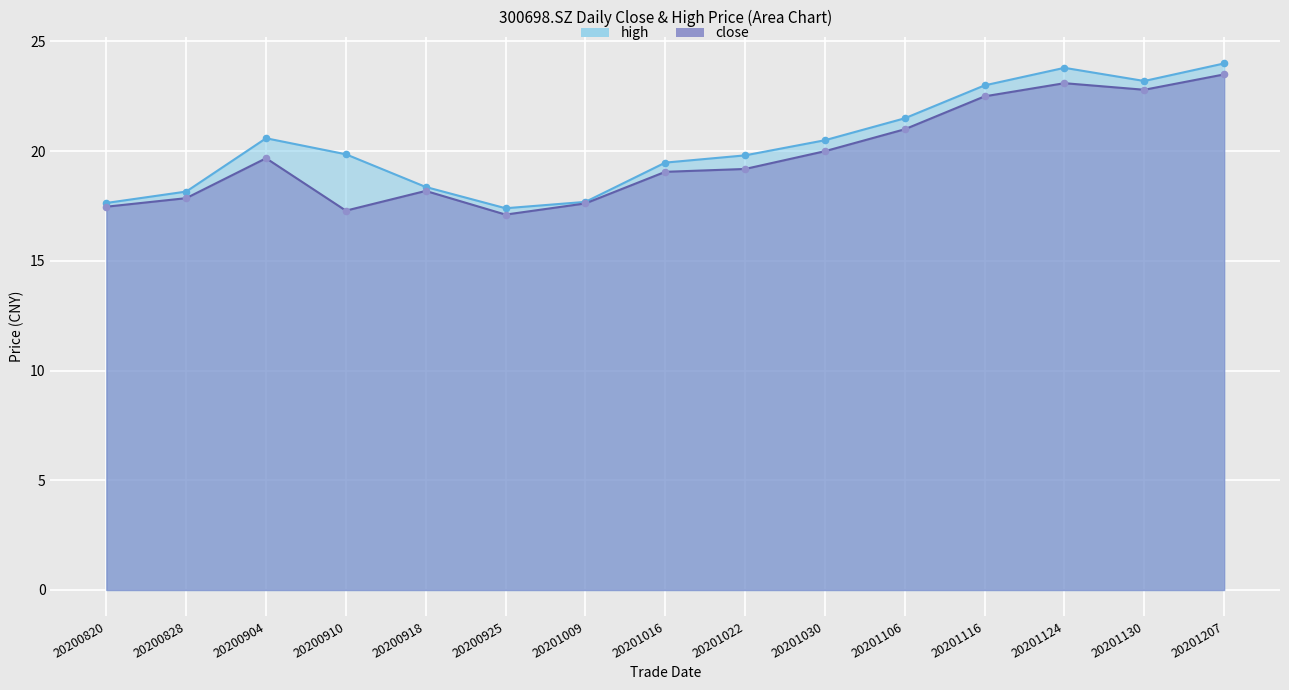

Is the value of high at 20201009 greater than the value of close at 20200828?

No